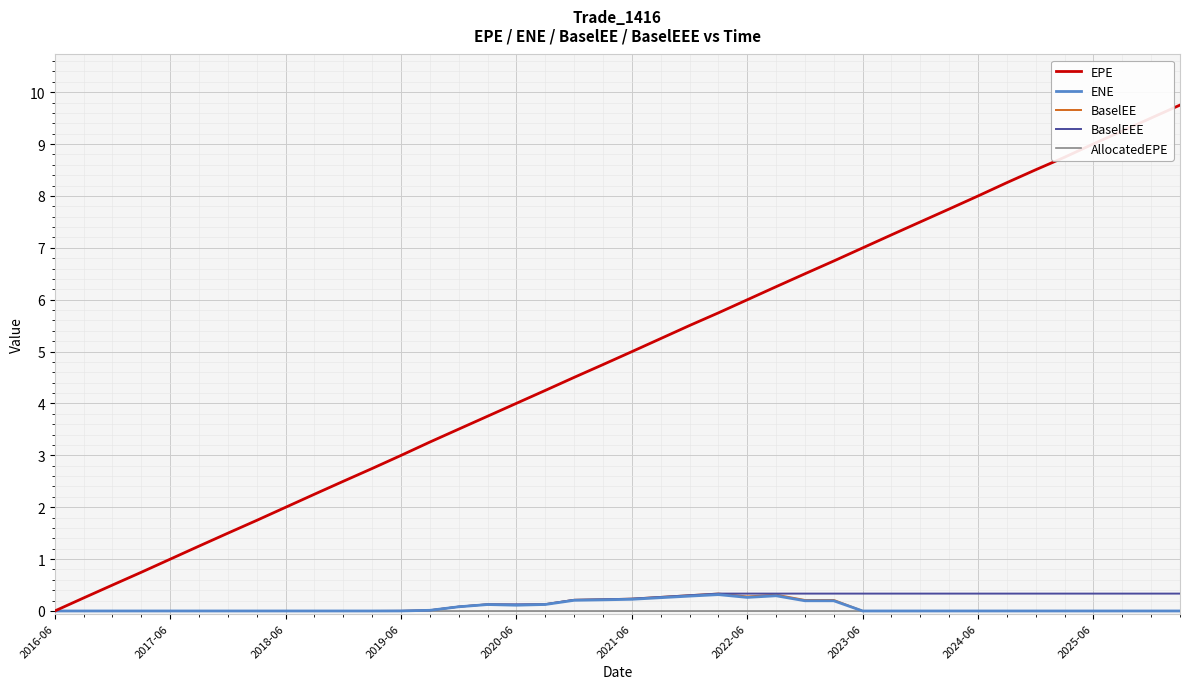

How many categories are shown in the chart?

40